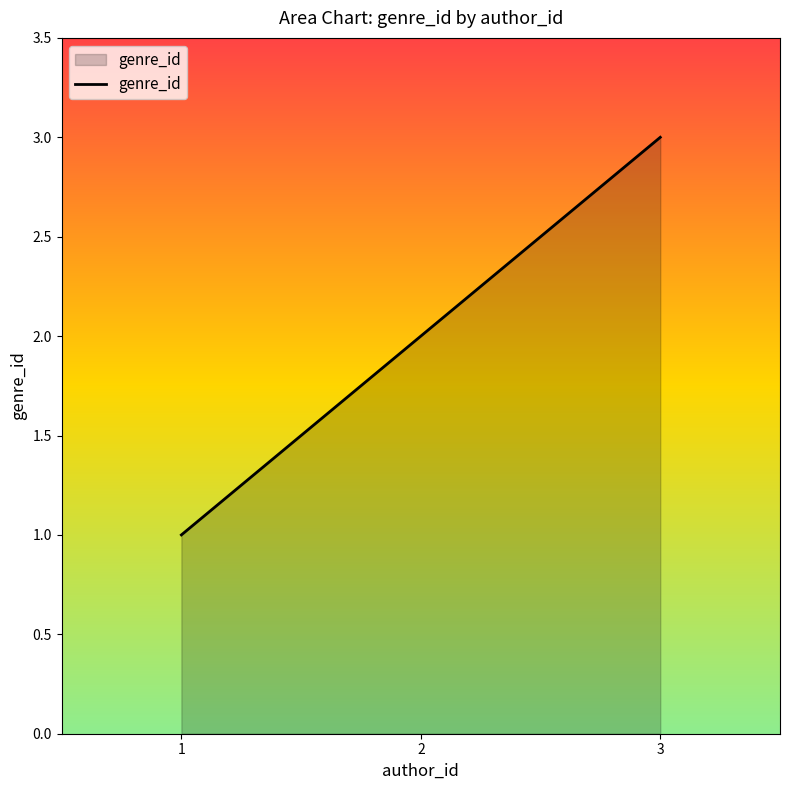

Reading left to right, transcribe all the data shown in this chart.

1	2	3